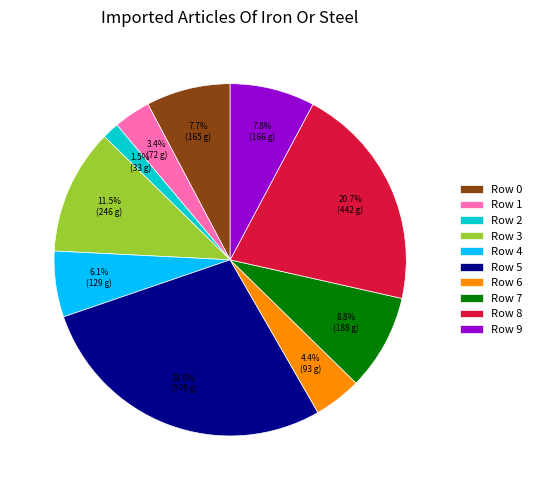

What is the total percentage of Row 4 and Row 8?

26.8%